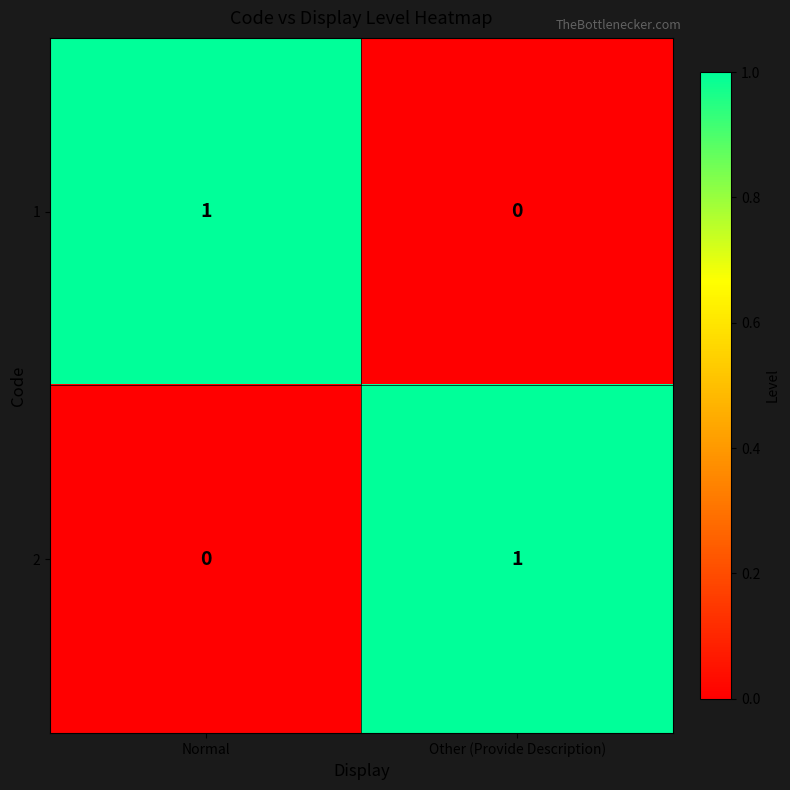

Reading left to right, transcribe all the data shown in this chart.

1: 1	0
2: 0	1